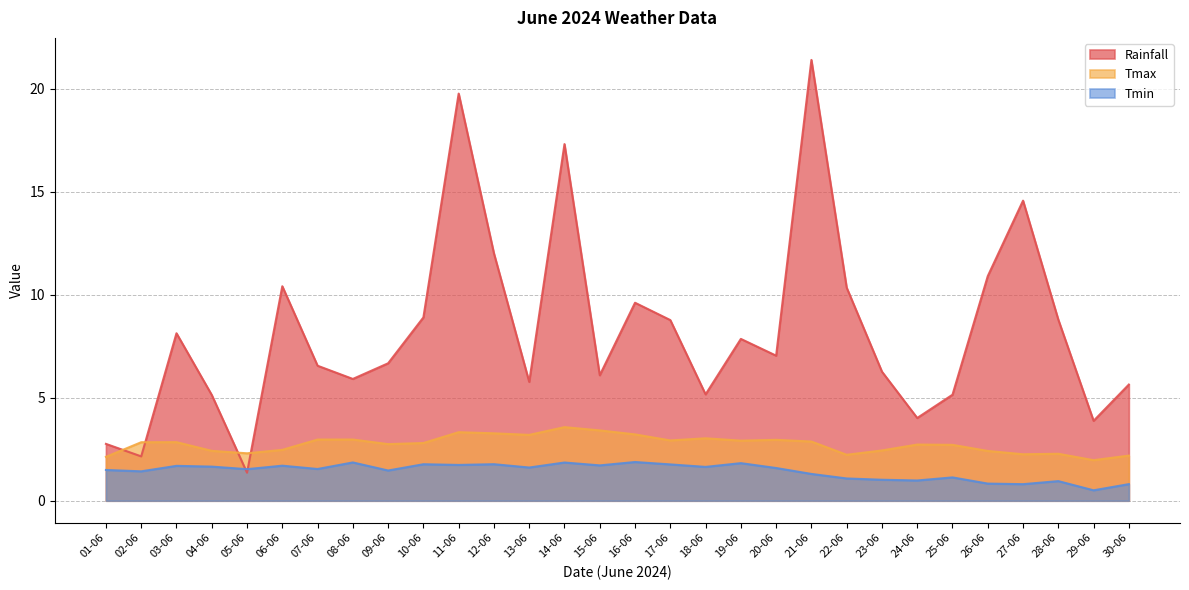

Reading left to right, list all the values displayed in this chart.

Rainfall: 01-06=2.8	02-06=2.2	03-06=8.1	04-06=5.1	05-06=1.4	06-06=10.4	07-06=6.6	08-06=5.9	09-06=6.7	10-06=8.9	11-06=19.8	12-06=12.0	13-06=5.8	14-06=17.3	15-06=6.1	16-06=9.6	17-06=8.8	18-06=5.2	19-06=7.9	20-06=7.0	21-06=21.4	22-06=10.3	23-06=6.3	24-06=4.0	25-06=5.1	26-06=10.9	27-06=14.6	28-06=8.8	29-06=3.9	30-06=5.6
Tmax: 01-06=2.1	02-06=2.8	03-06=2.8	04-06=2.4	05-06=2.3	06-06=2.5	07-06=3.0	08-06=3.0	09-06=2.7	10-06=2.8	11-06=3.3	12-06=3.3	13-06=3.2	14-06=3.6	15-06=3.4	16-06=3.2	17-06=2.9	18-06=3.0	19-06=2.9	20-06=3.0	21-06=2.9	22-06=2.2	23-06=2.4	24-06=2.7	25-06=2.7	26-06=2.4	27-06=2.3	28-06=2.3	29-06=2.0	30-06=2.2
Tmin: 01-06=1.5	02-06=1.4	03-06=1.7	04-06=1.7	05-06=1.5	06-06=1.7	07-06=1.5	08-06=1.9	09-06=1.5	10-06=1.8	11-06=1.7	12-06=1.8	13-06=1.6	14-06=1.9	15-06=1.7	16-06=1.9	17-06=1.8	18-06=1.6	19-06=1.8	20-06=1.6	21-06=1.3	22-06=1.1	23-06=1.0	24-06=1.0	25-06=1.1	26-06=0.8	27-06=0.8	28-06=1.0	29-06=0.5	30-06=0.8